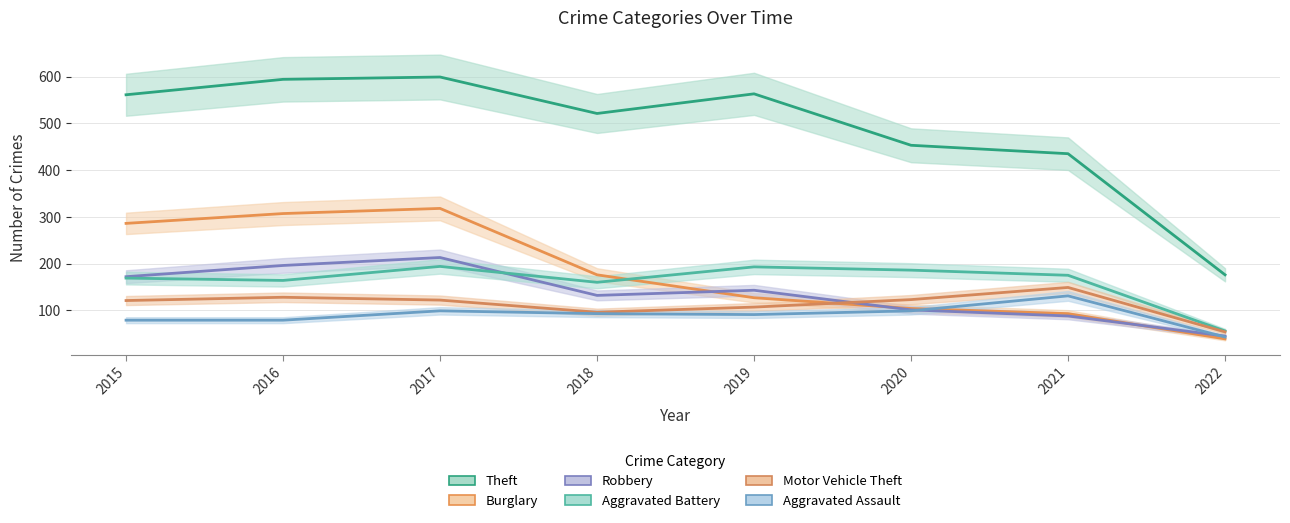

How many values in the Theft series are below 561?

4